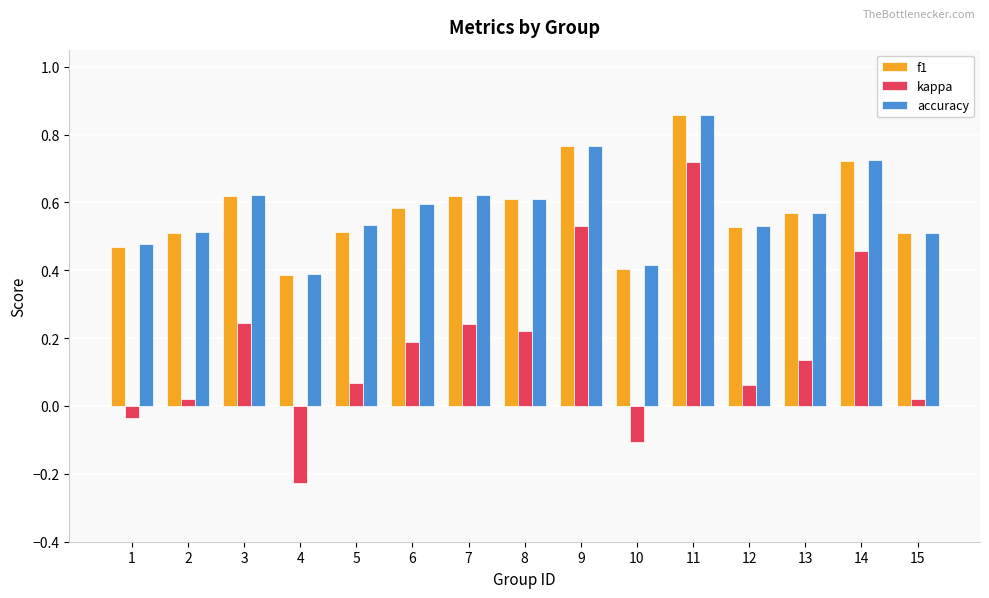

At which label does accuracy reach its minimum?

4